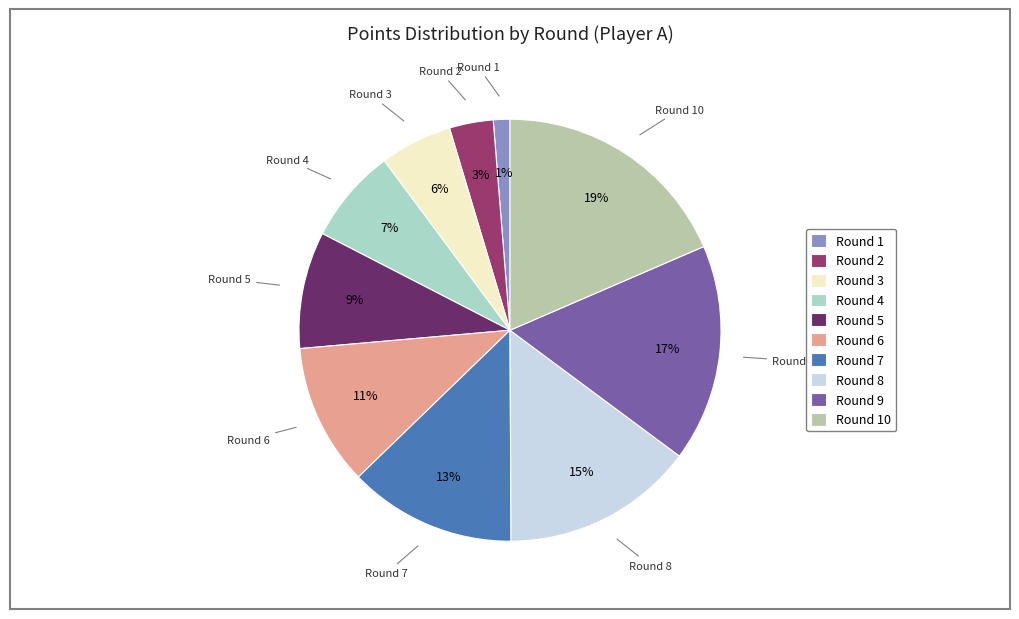

True or false: Round 10 accounts for 4% of the total.

False